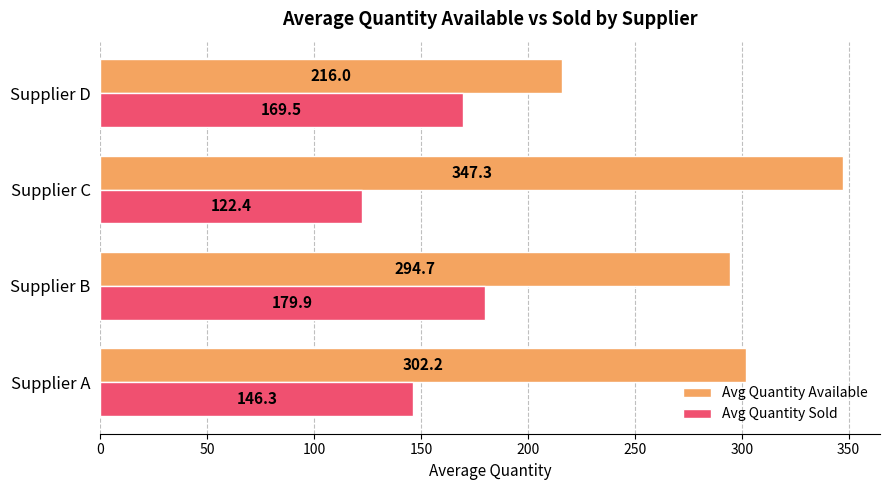

What is the sum of all Avg Quantity Available values?

1160.2